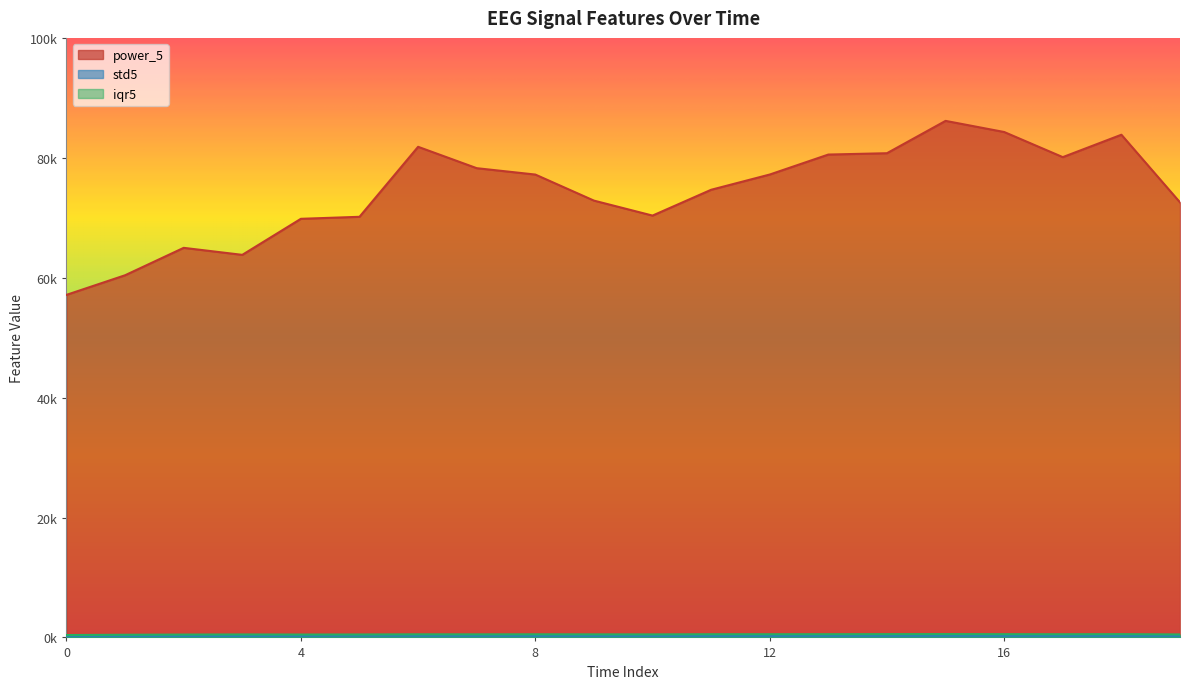

How many interior local peaks does the power_5 series have?

4